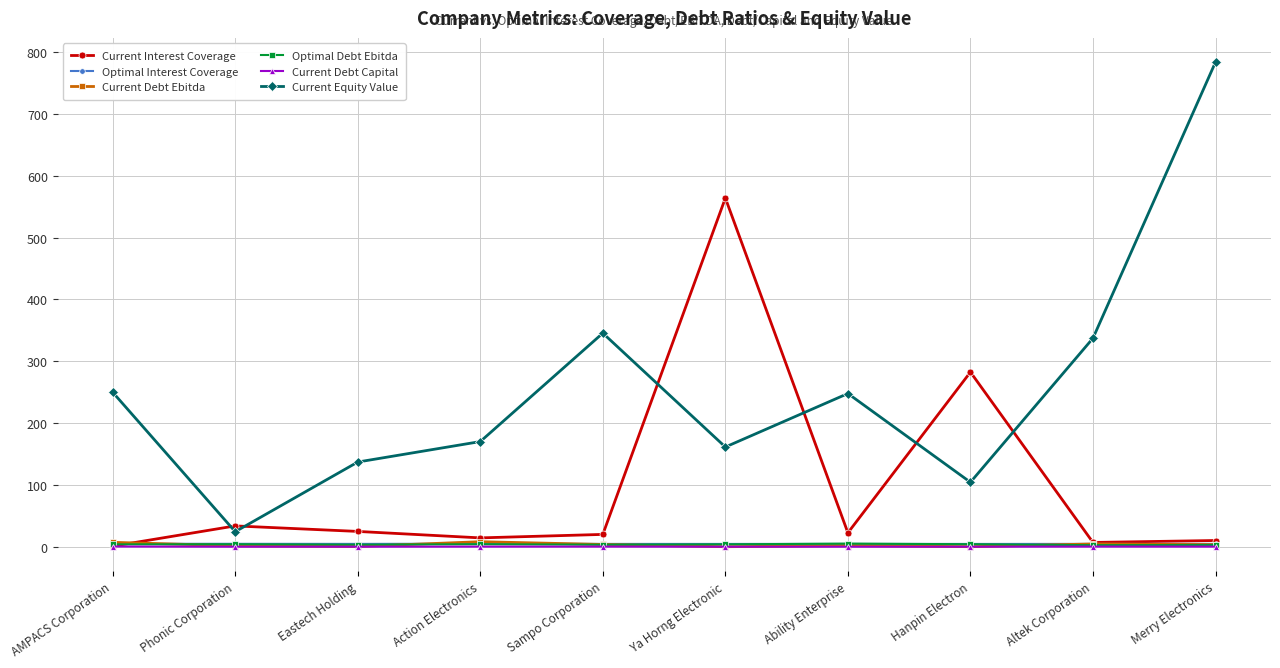

What position from the left is Phonic Corporation?

2